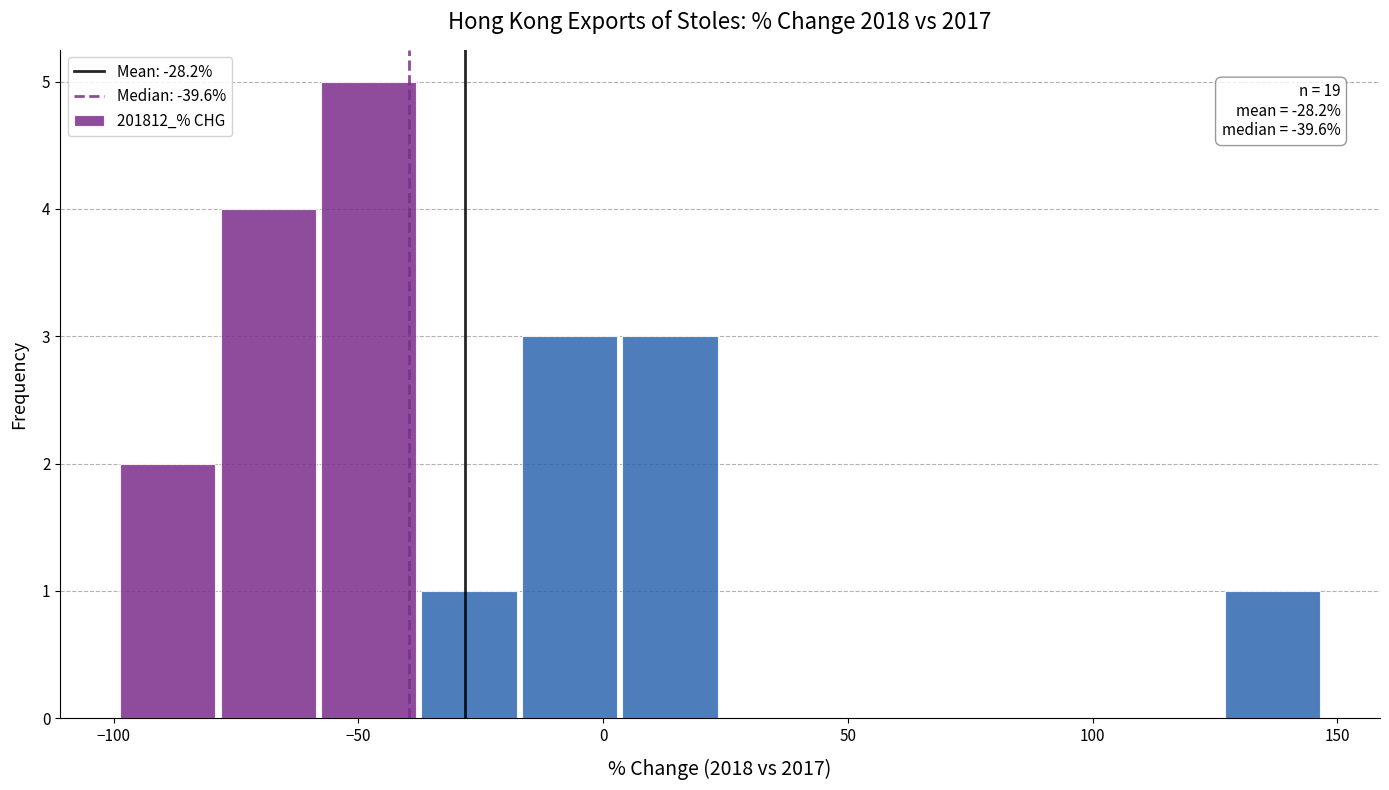

Which range on the x-axis has the tallest bar?

-60 to -40